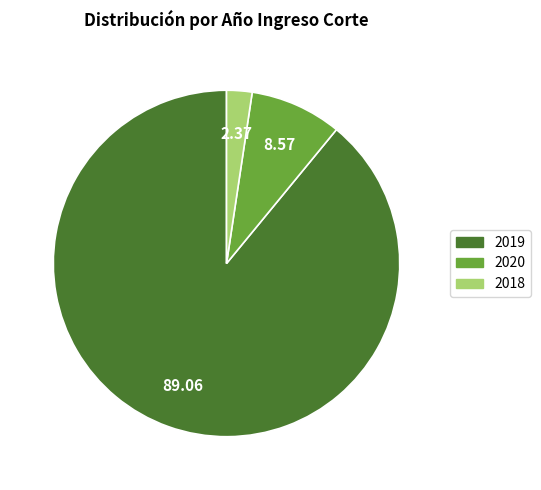

Does any single category account for the majority?

Yes